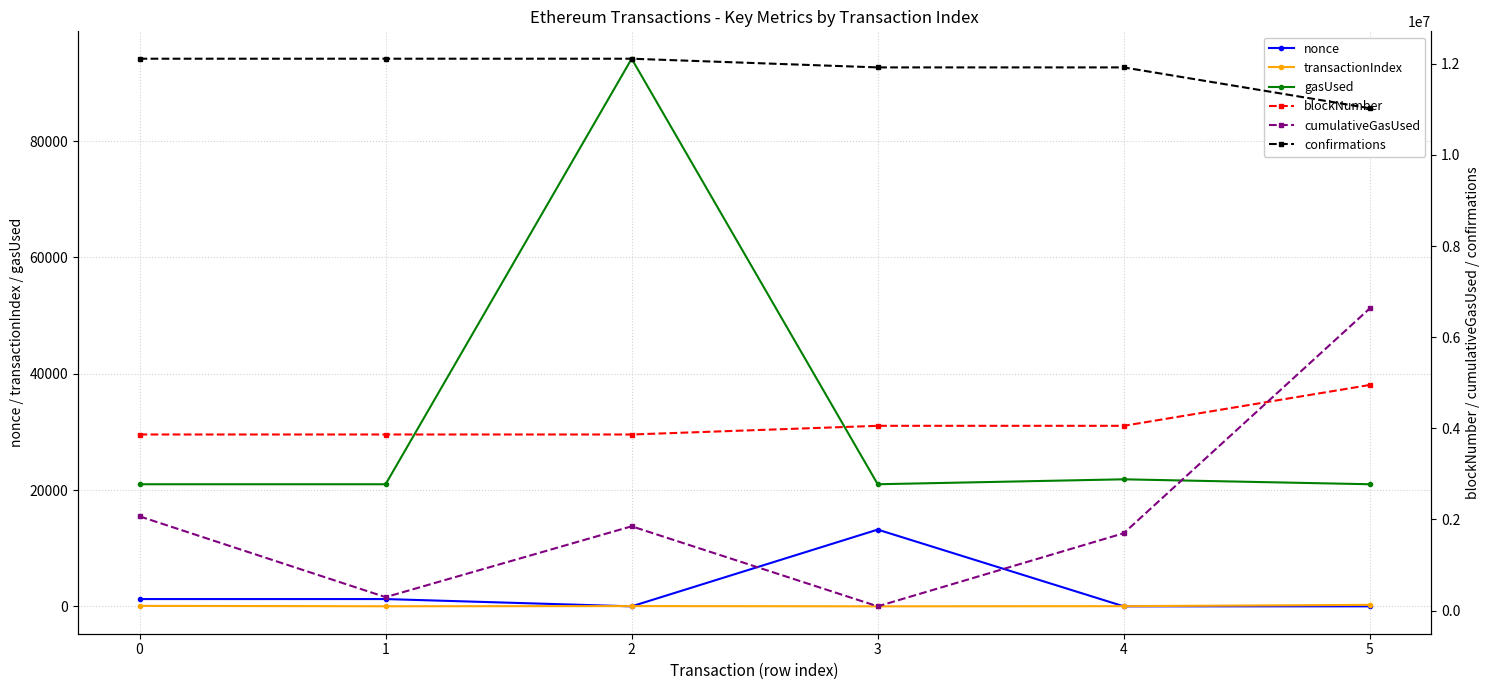

Is it true that cumulativeGasUsed equals 93248 at 3?

True